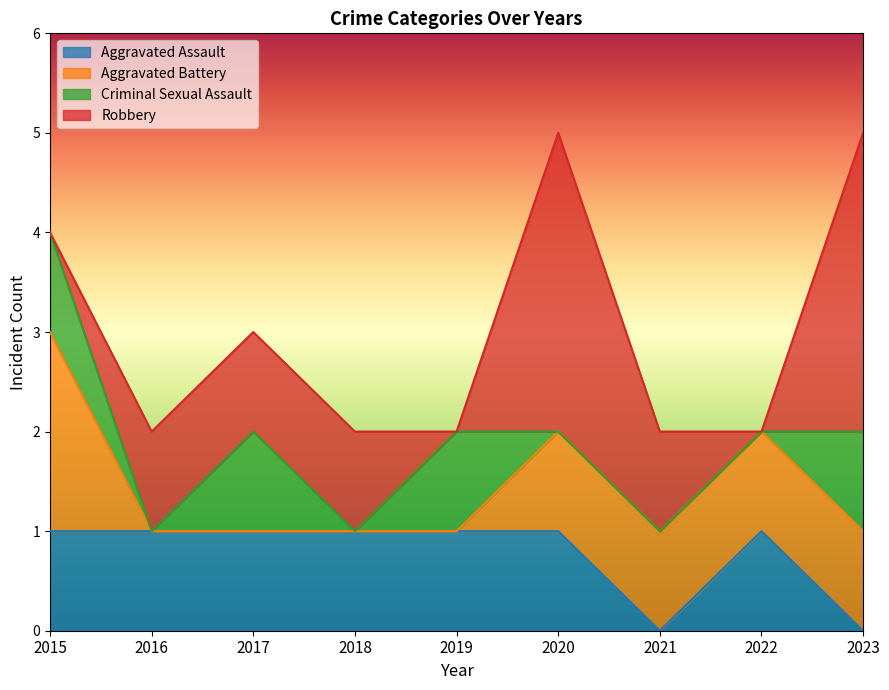

Rank the categories by Criminal Sexual Assault value from highest to lowest.

2015, 2017, 2019, 2023, 2016, 2018, 2020, 2021, 2022